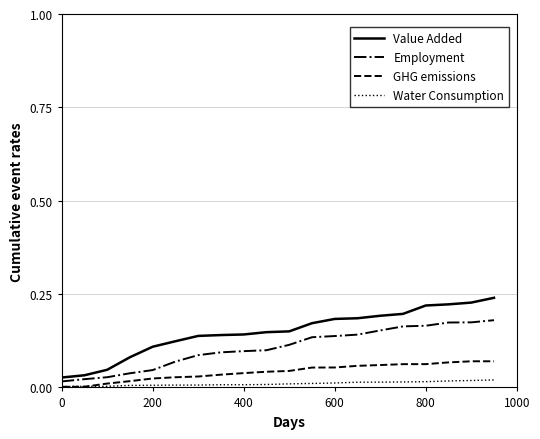

Is this an area chart (filled region under the line)?

No